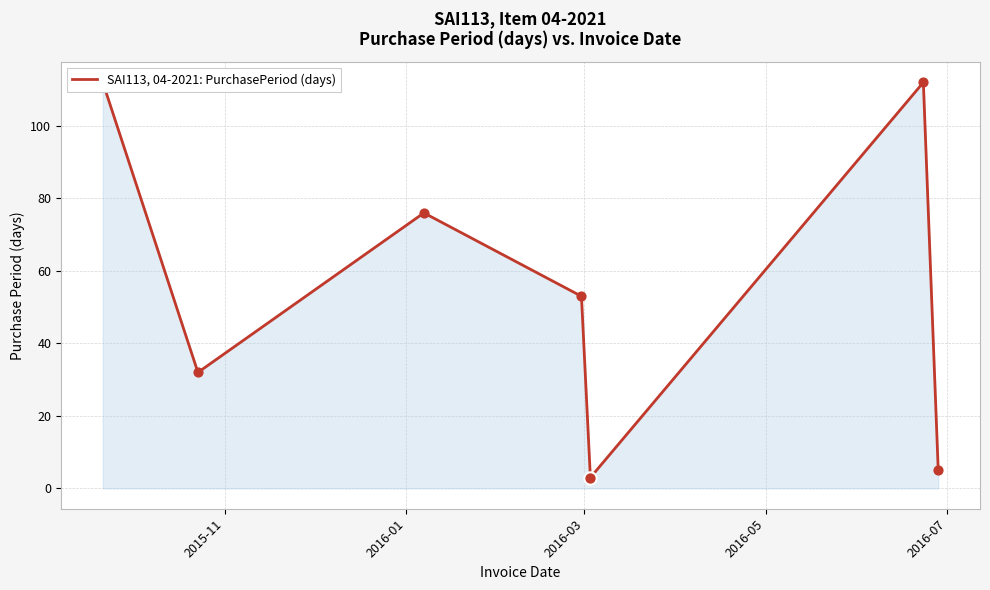

Between 2016-05 and 2016-07, which is larger?

2016-05